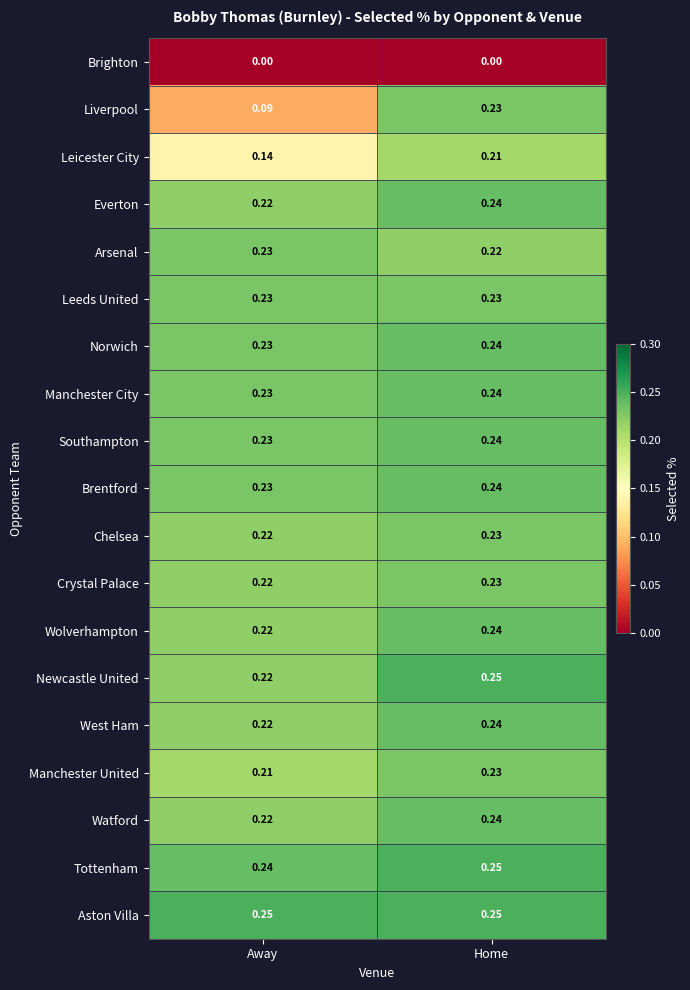

Where is Leicester City nearest to the value 0?

Away